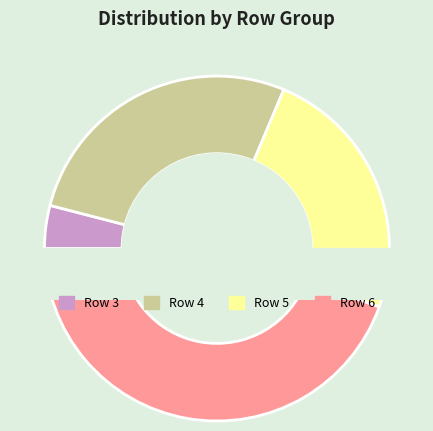

How many slices are in this pie chart?

4